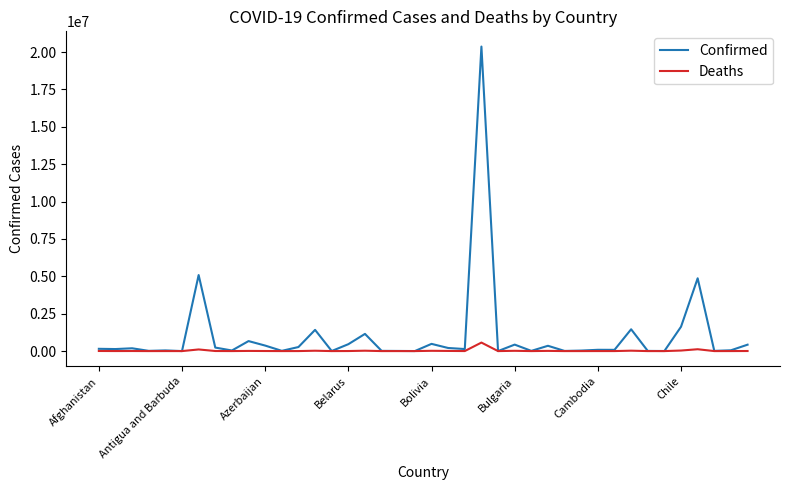

What are all the series names shown in the legend?

Confirmed, Deaths